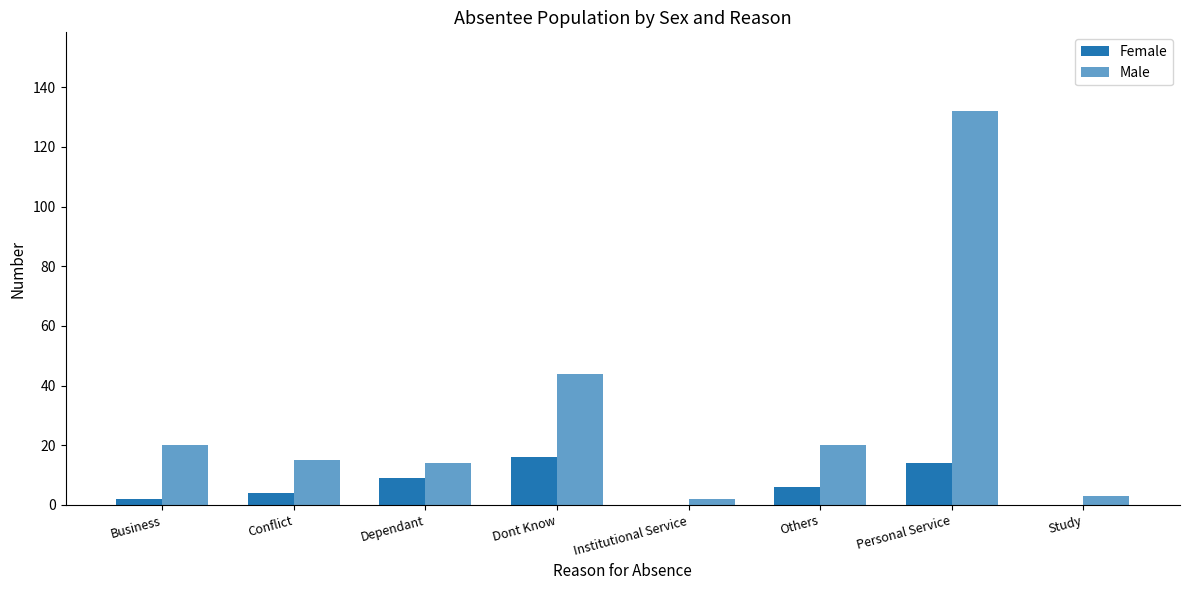

How many data points does each series have?

8